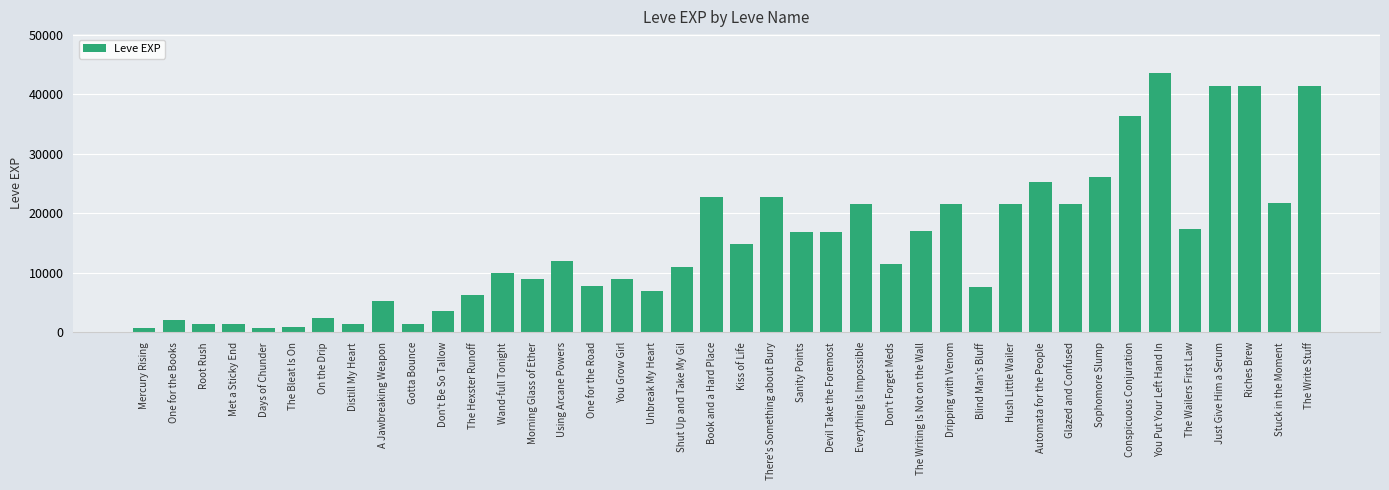

What is the approximate value at The Wailers First Law?

17310